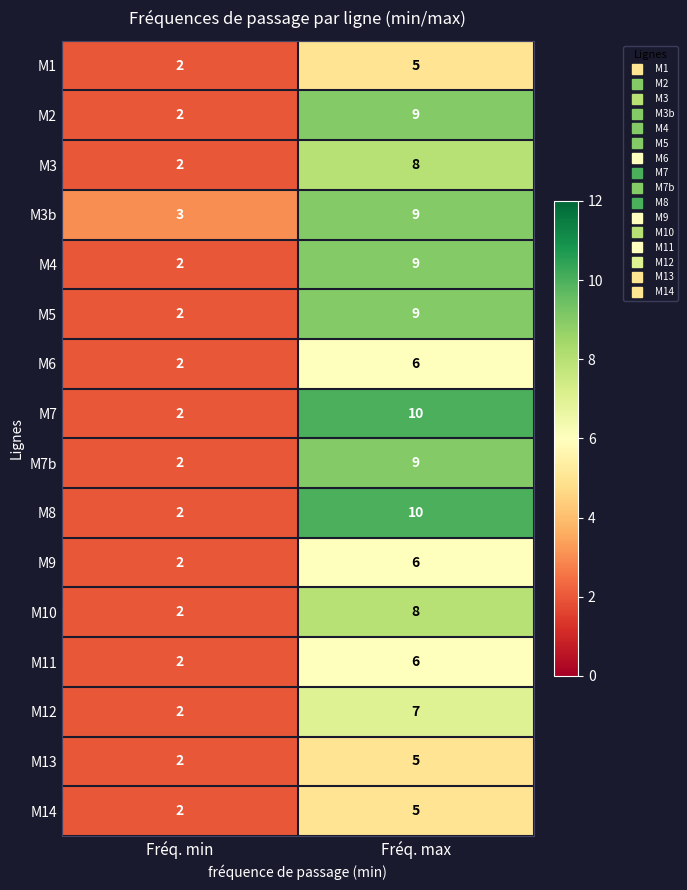

At how many categories does at least one series exceed 7?

1